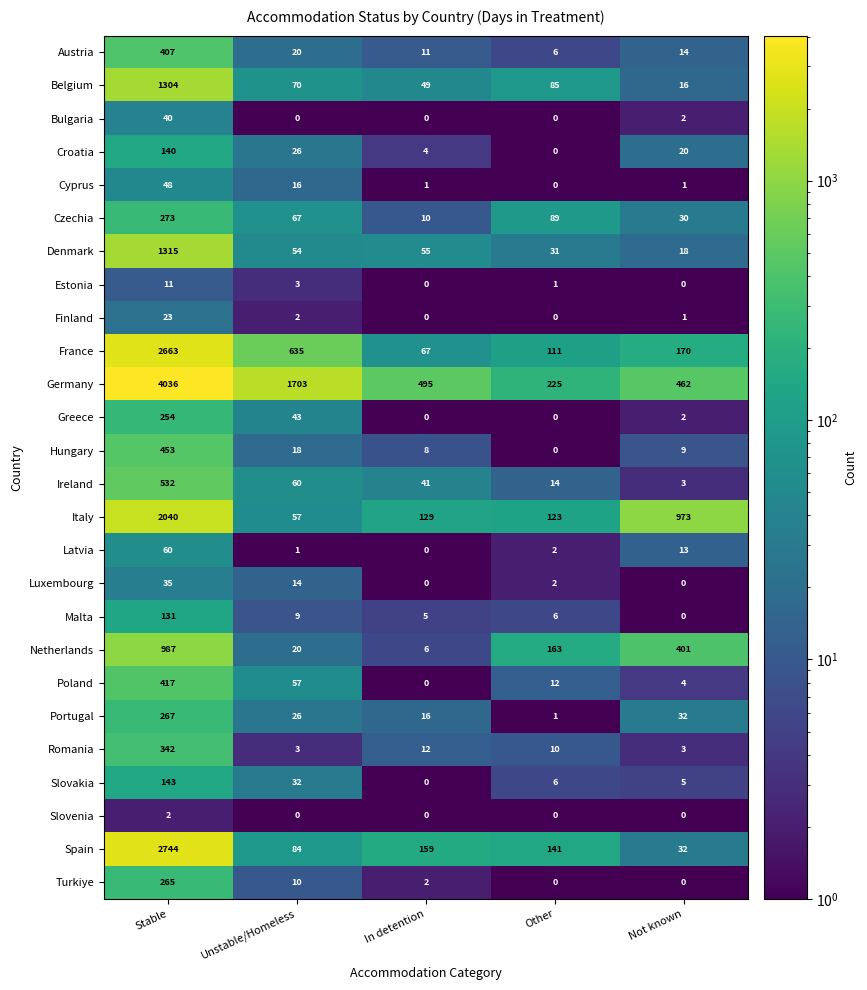

What is the difference between the Turkiye values at Not known and Unstable/Homeless?

10